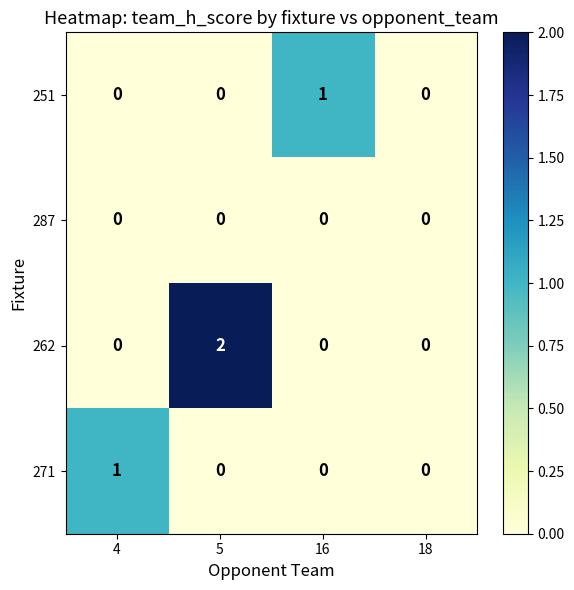

Which series changed the most between 16 and 18?

251